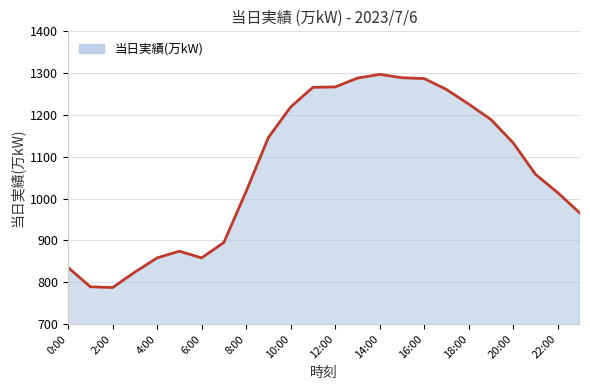

How many categories are shown in the chart?

24